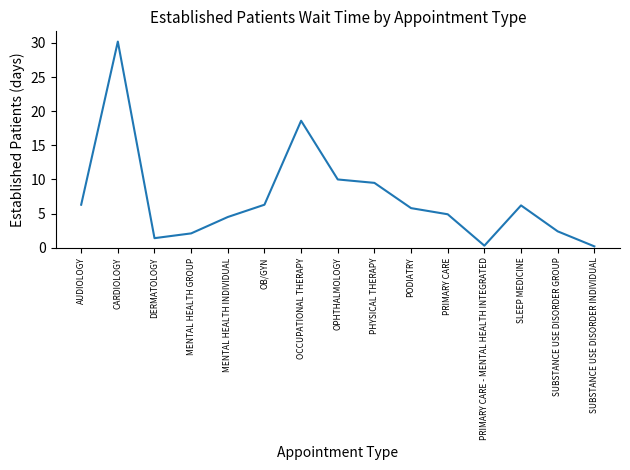

Read the value at PODIATRY.

5.8